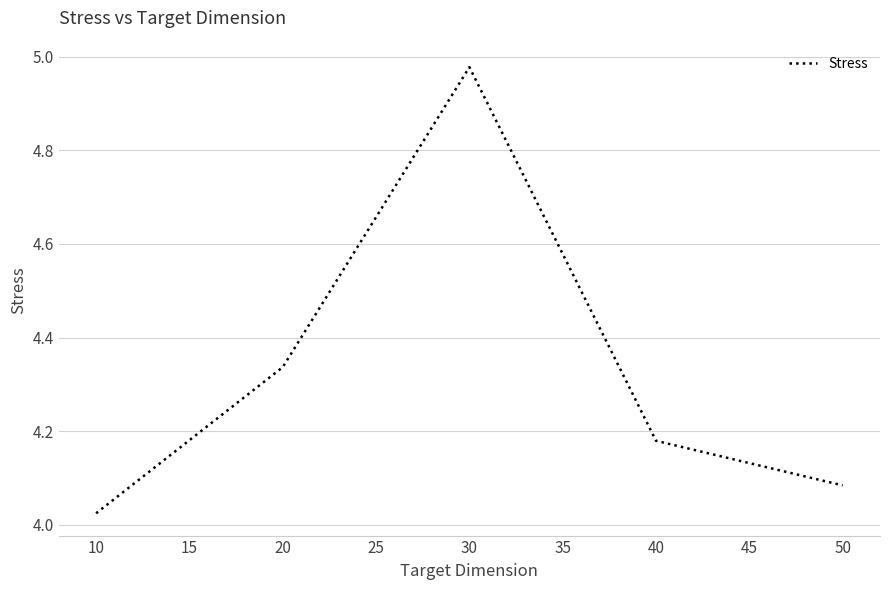

Between 40 and 10, which is larger?

40